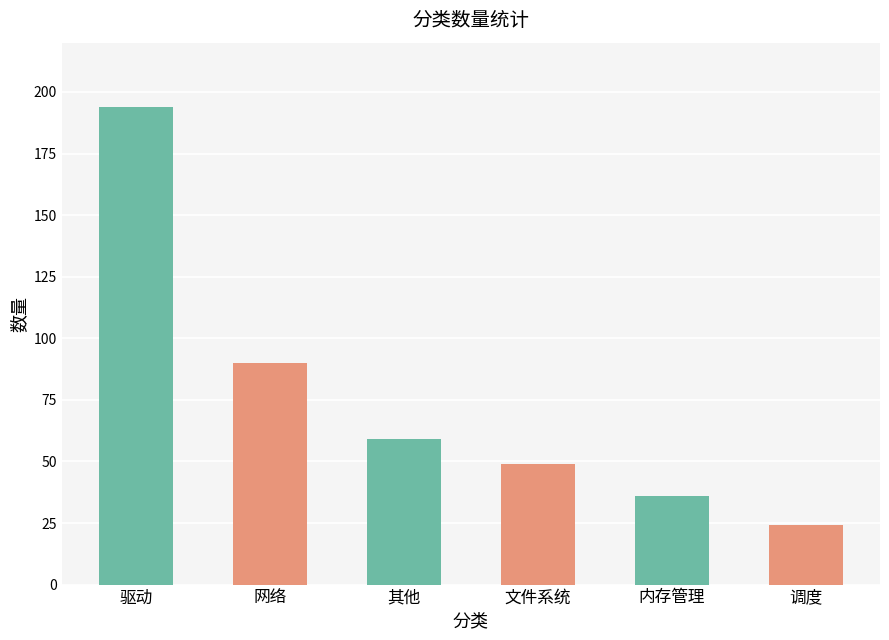

What is the sum of the values at 驱动 and 其他?

253